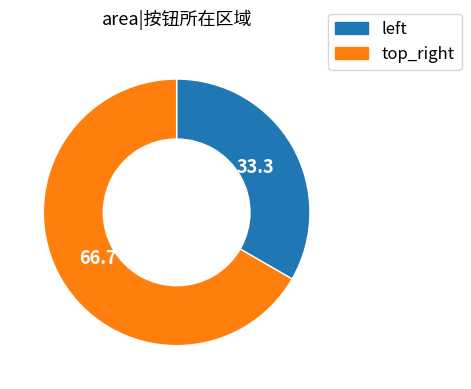

The top_right slice represents 60% of the pie. True or false?

False